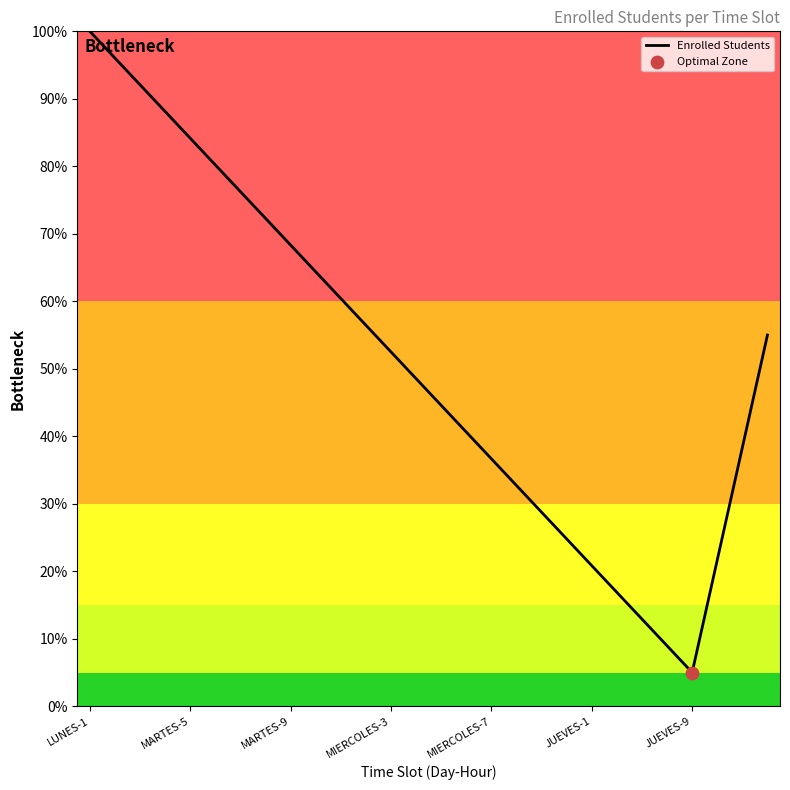

What is the difference between the maximum and minimum values?

95.0